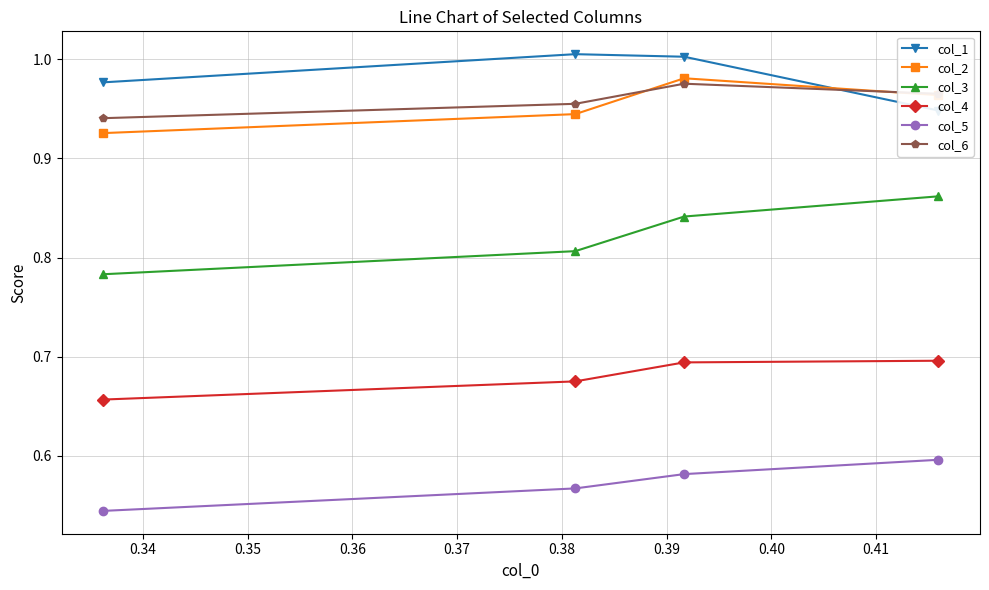

True or false: col_2 and col_3 cross at least once.

False